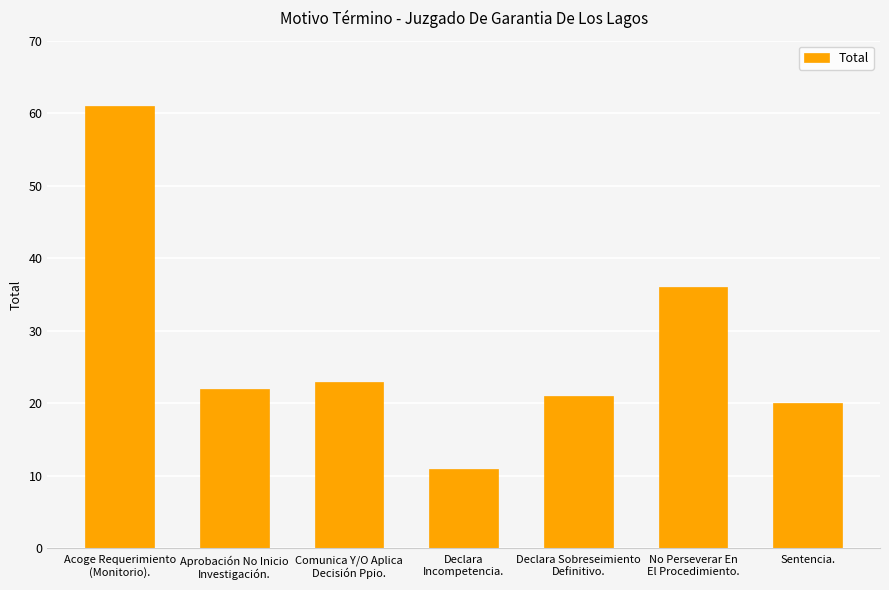

Where is the data nearest to the value 36?

No Perseverar En
El Procedimiento.